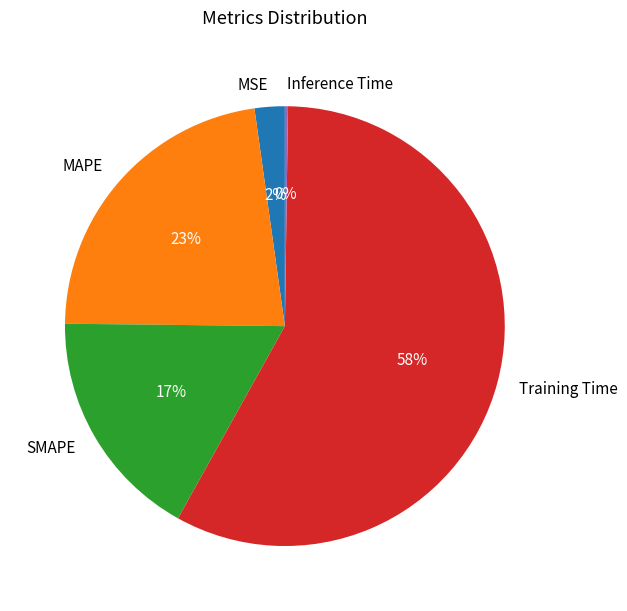

Combined, do Training Time and MSE account for over 50%?

Yes